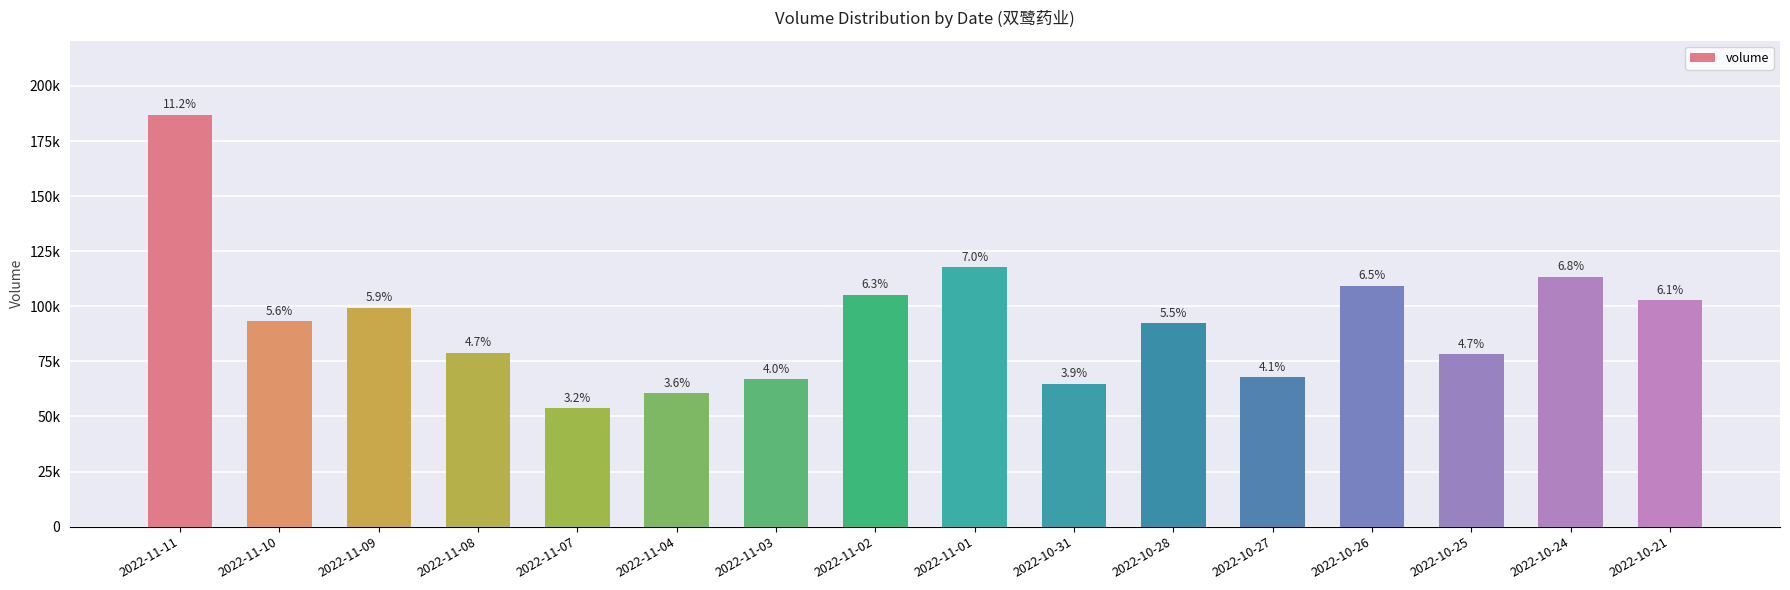

At which label is the value closest to 120396?

2022-11-01